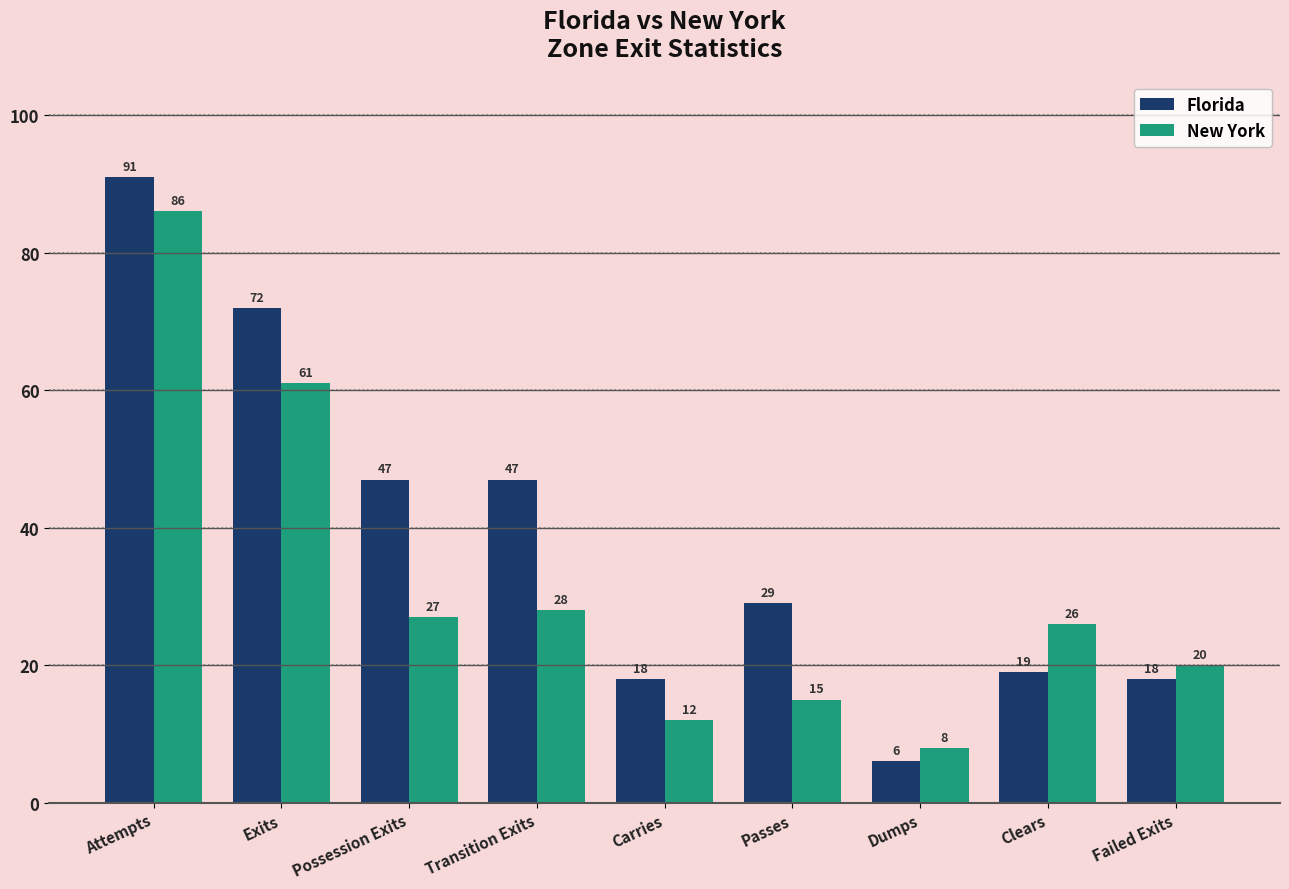

Rank the series at Dumps from highest to lowest value.

New York, Florida